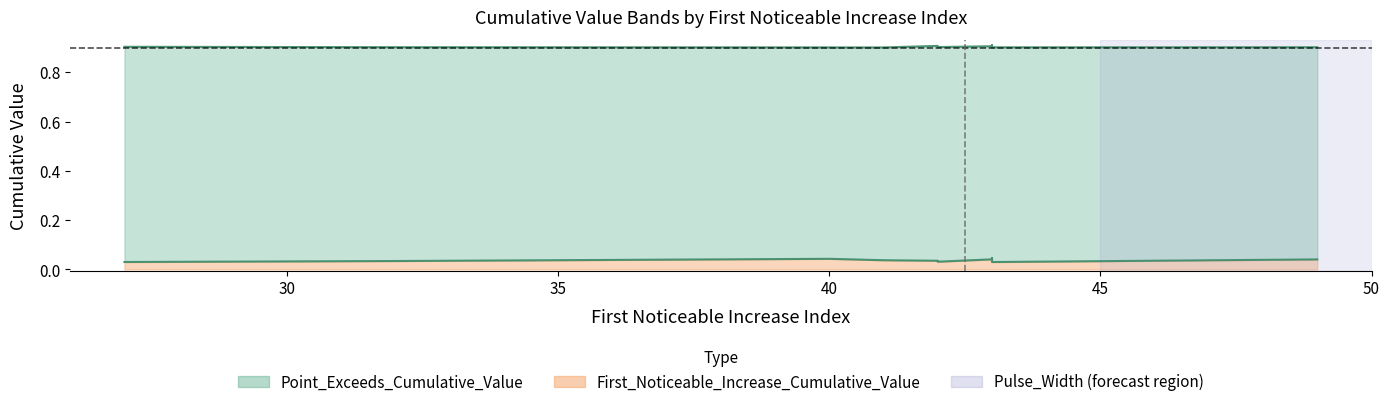

What is the greatest value displayed?

0.9